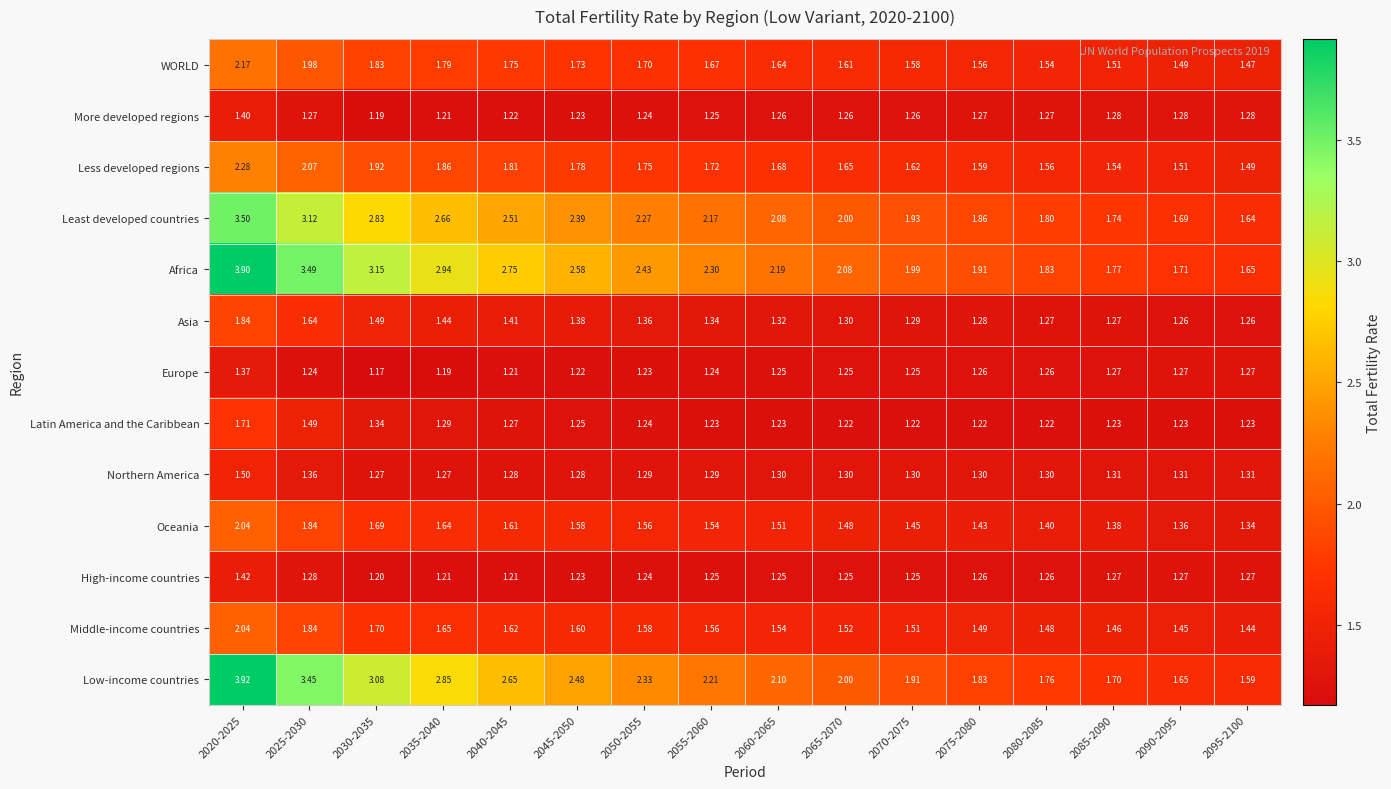

Is the value of Low-income countries at 2080-2085 greater than the value of Latin America and the Caribbean at 2070-2075?

Yes